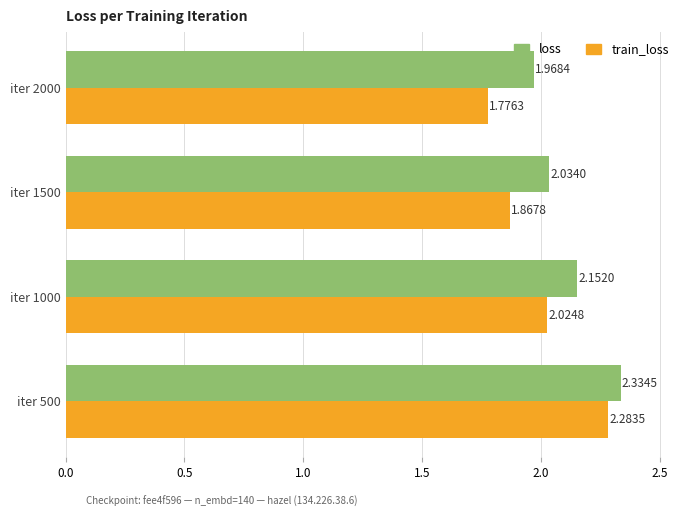

At iter 2000, list the series in order from smallest to largest.

train_loss, loss